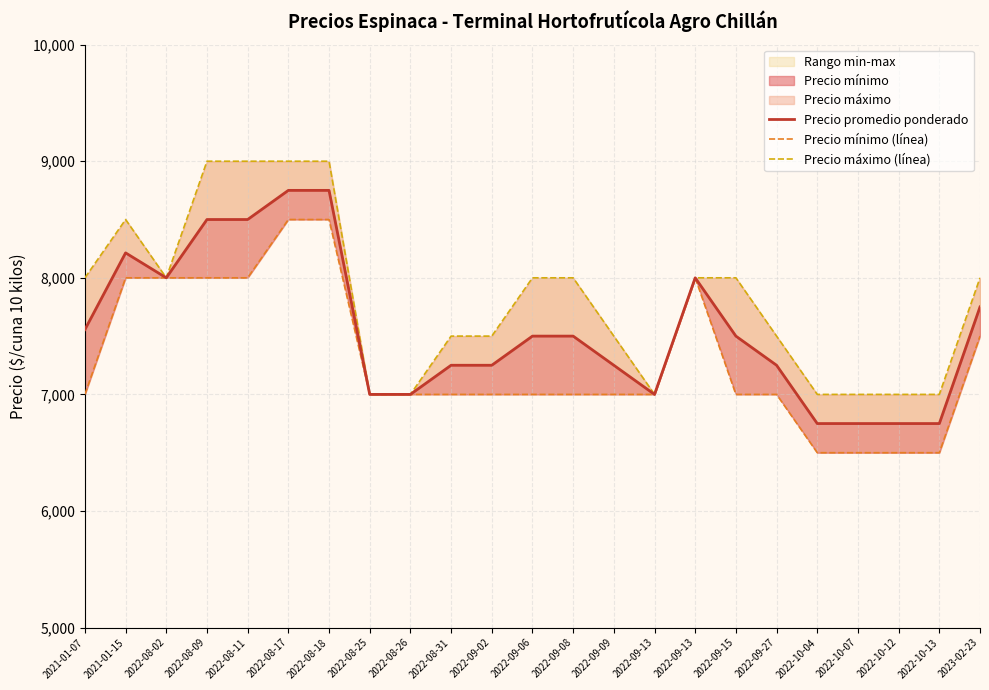

True or false: Precio máximo (línea) has a value of 2642 at 2022-09-08.

False